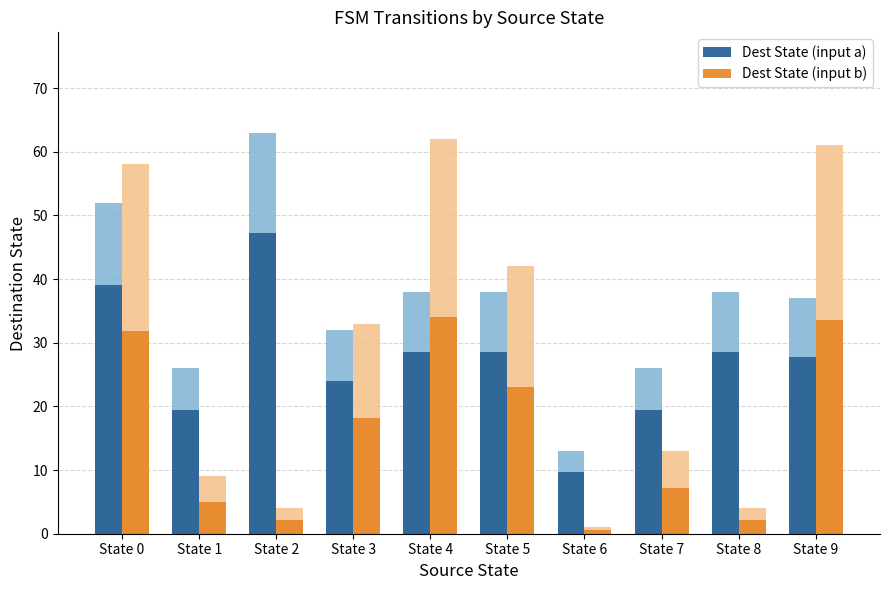

Rank the categories by Dest State (input a) value from lowest to highest.

State 6, State 1, State 7, State 3, State 9, State 4, State 5, State 8, State 0, State 2